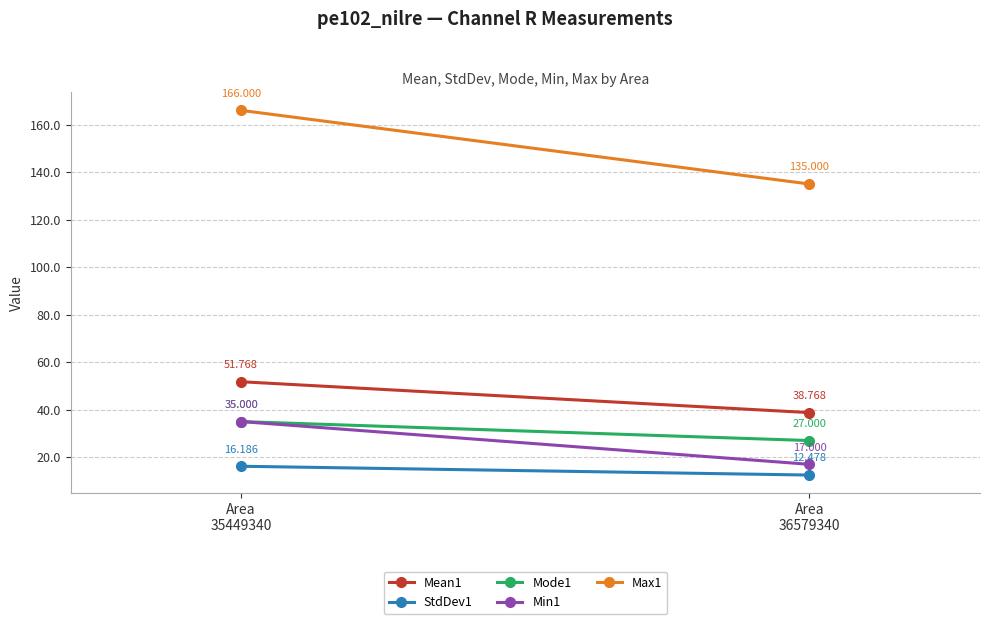

True or false: StdDev1 has a value of 16.2 at Area
35449340.

True